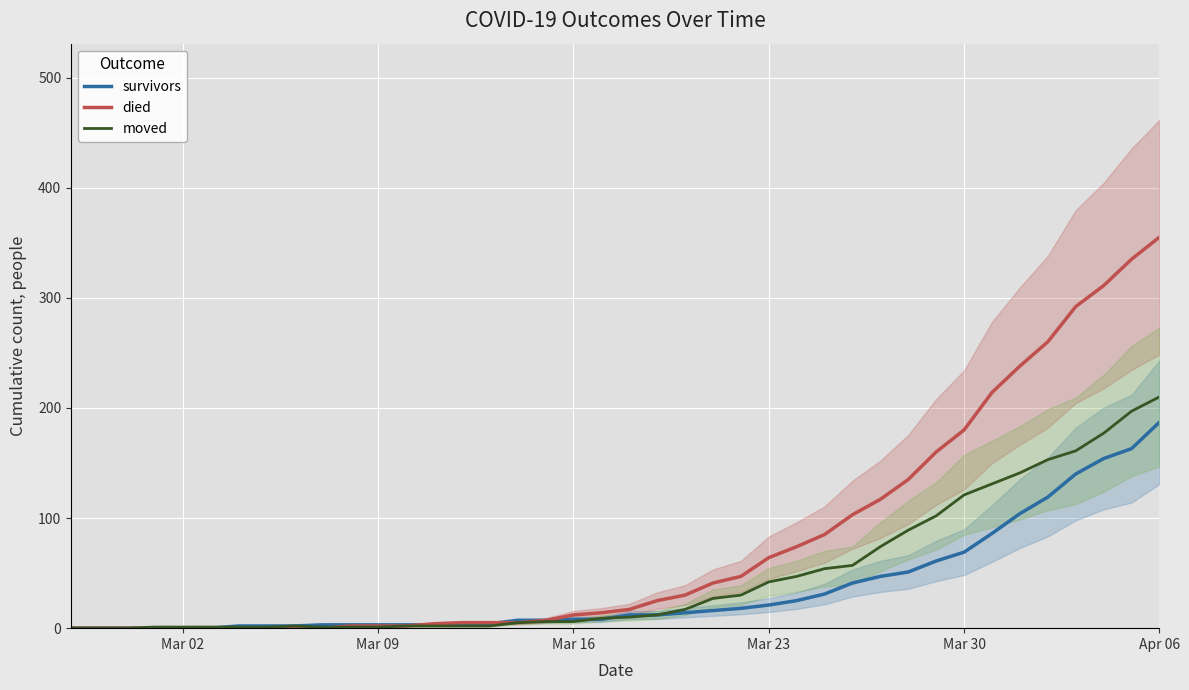

The survivors series shows 21 at Mar 23. True or false?

True